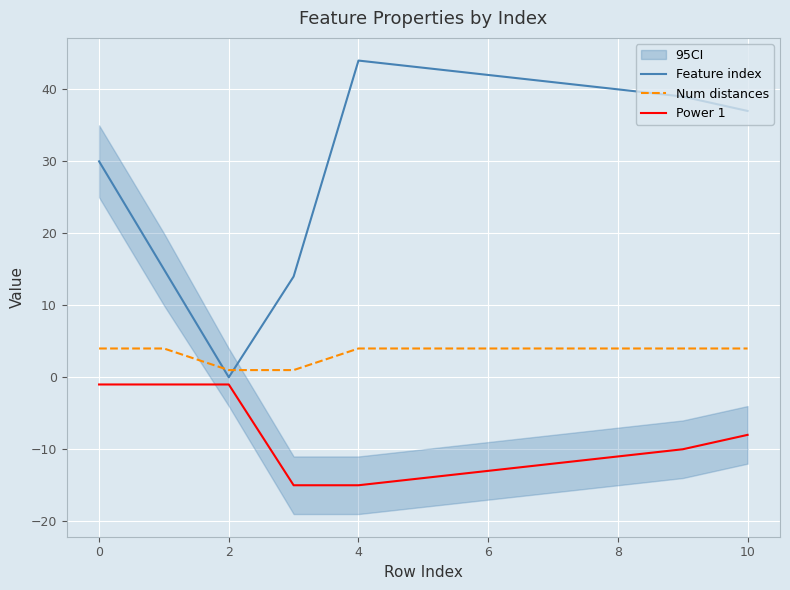

What are all the series names shown in the legend?

Feature index, Num distances, Power 1